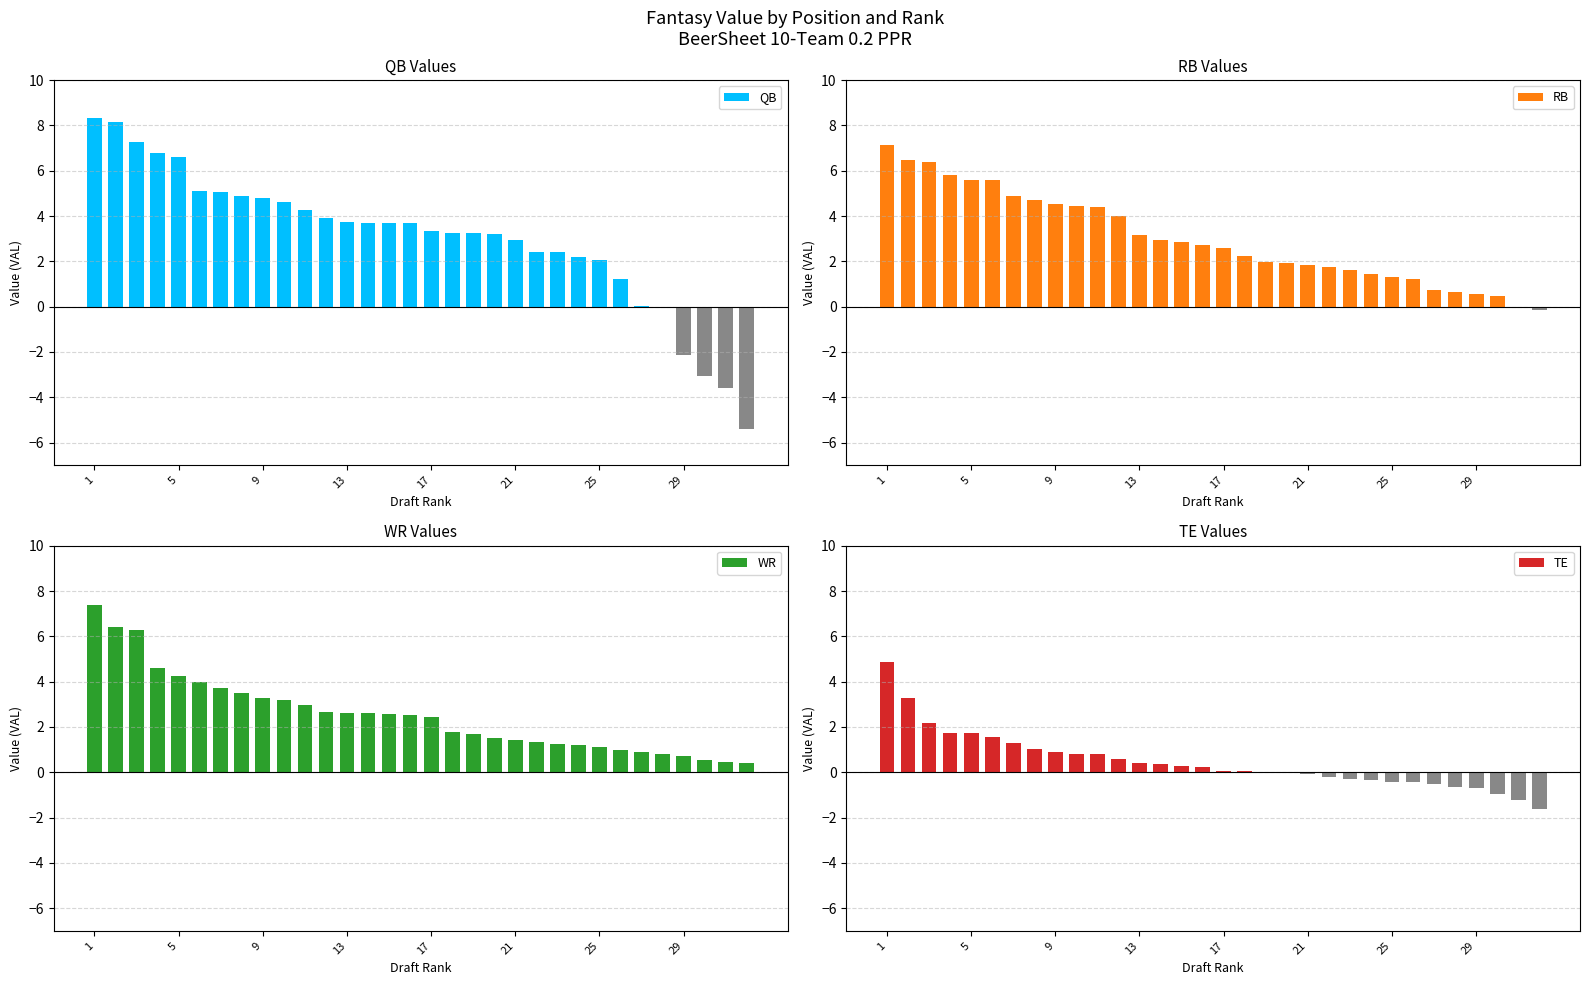

Between 14 and 31, which is larger?

14